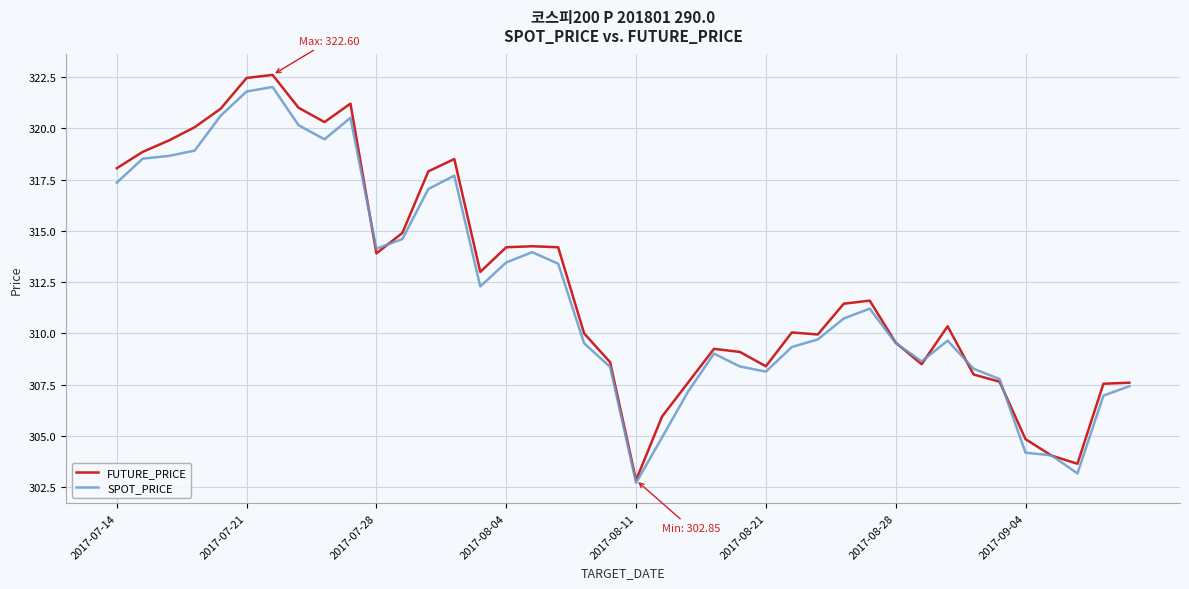

What is the maximum value for FUTURE_PRICE?

322.6